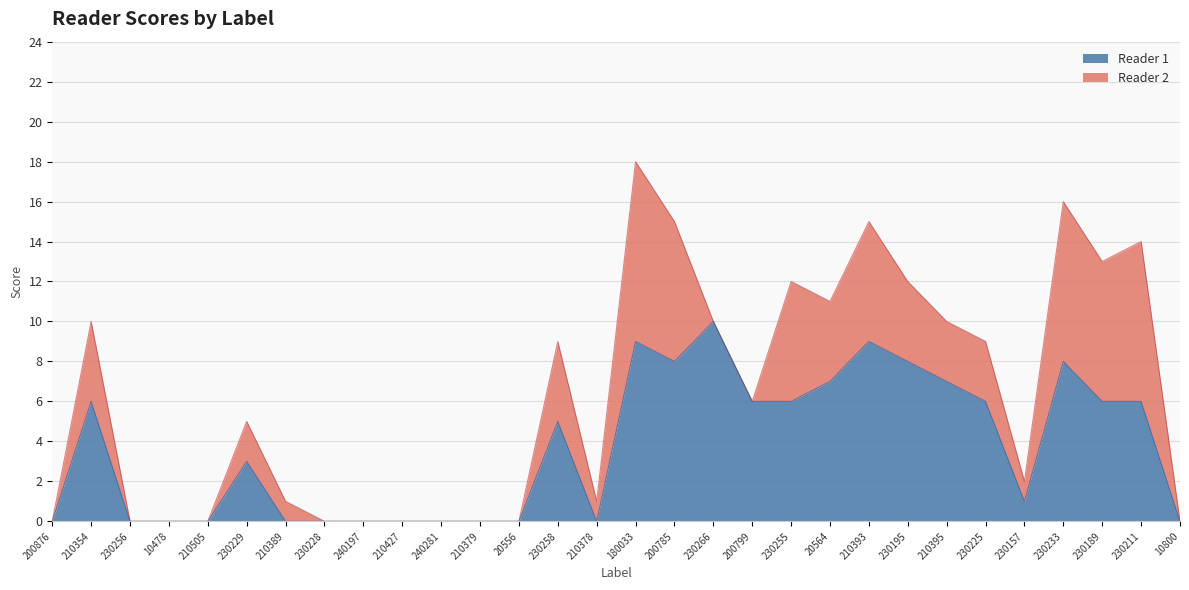

What is the difference between the maximum and second lowest values?

10